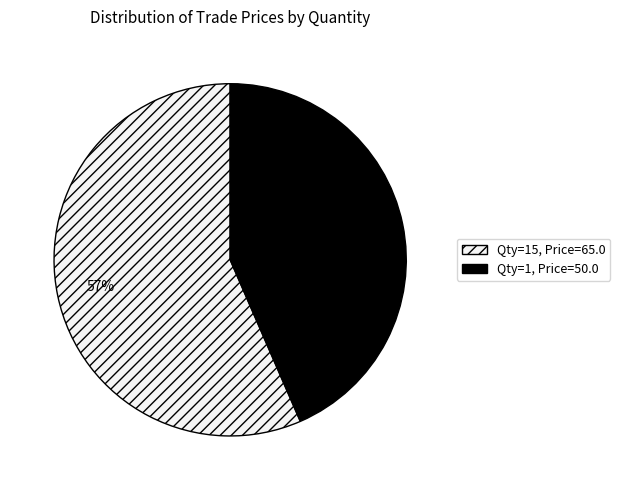

What percentage is the Qty=1, Price=50.0 slice, to the nearest percent?

43%